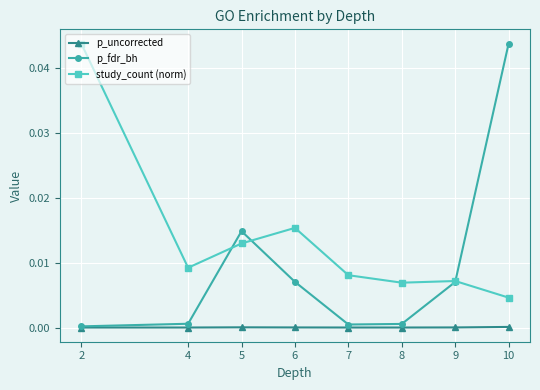

How many lines are shown in the chart?

3